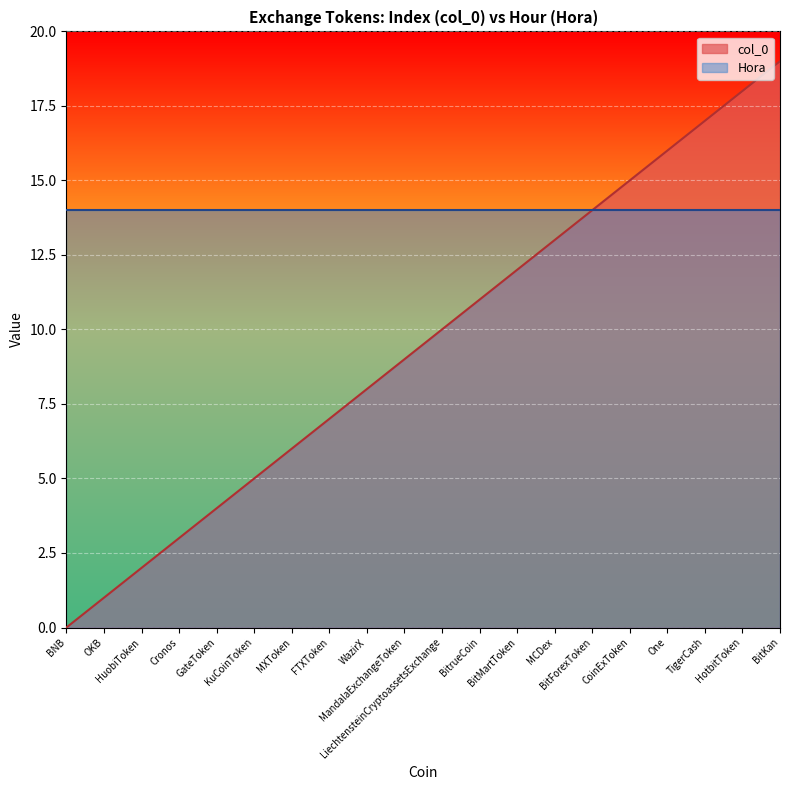

Rank the categories by value from lowest to highest.

BNB, OKB, HuobiToken, Cronos, GateToken, KuCoinToken, MXToken, FTXToken, WazirX, MandalaExchangeToken, LiechtensteinCryptoassetsExchange, BitrueCoin, BitMartToken, MCDex, BitForexToken, CoinExToken, One, TigerCash, HotbitToken, BitKan